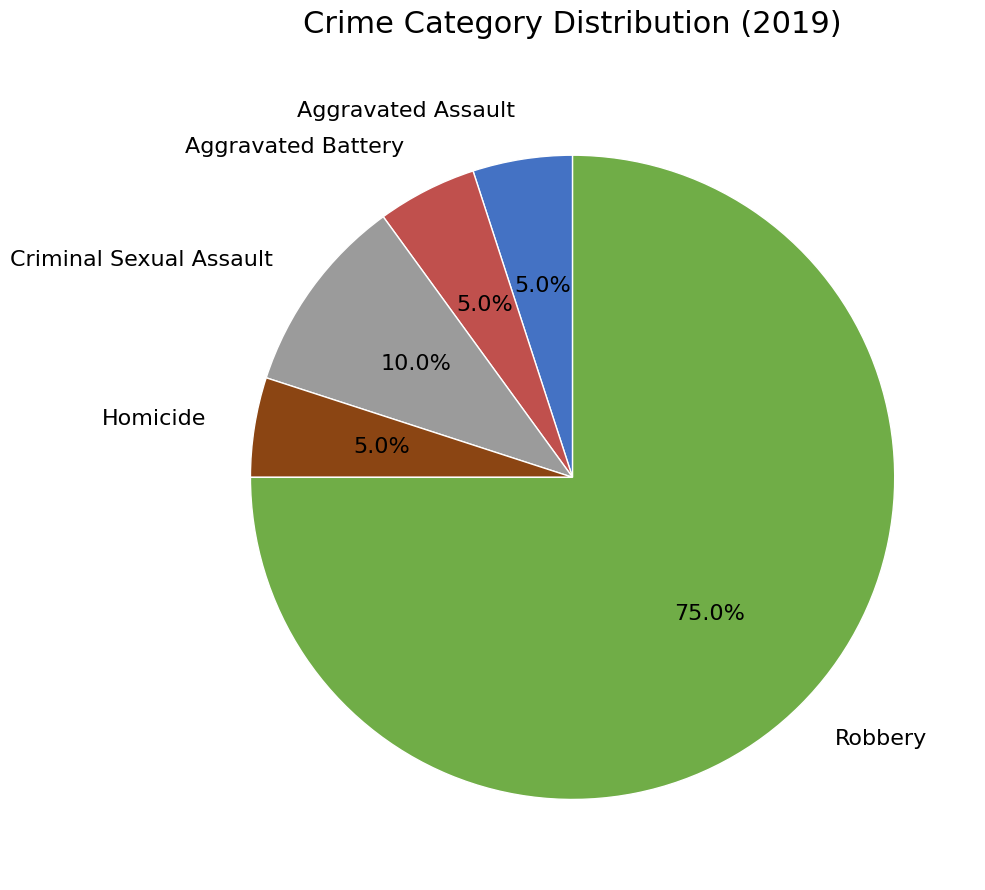

To the nearest percent, what is the difference between the largest and smallest slice percentages?

70%